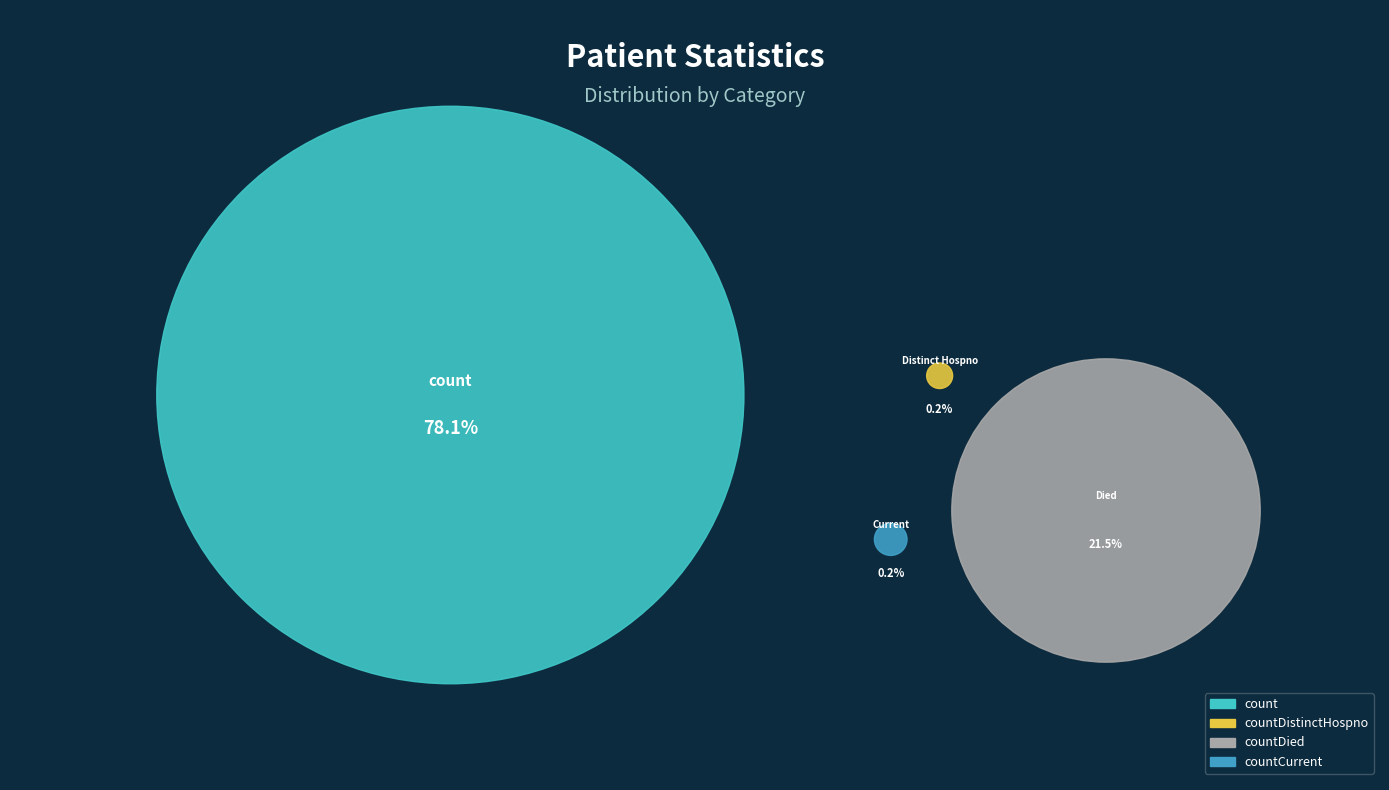

What is the largest slice in the pie chart?

count